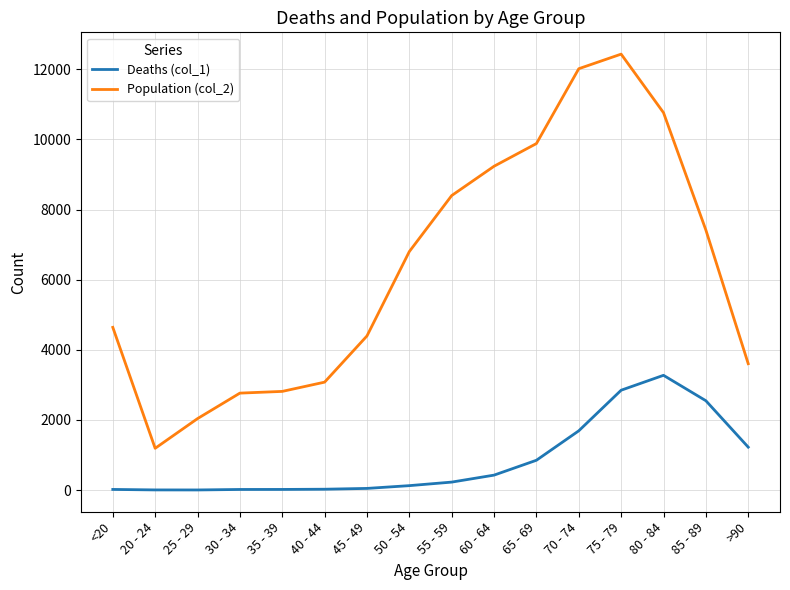

True or false: Deaths (col_1) and Population (col_2) intersect in this chart.

False